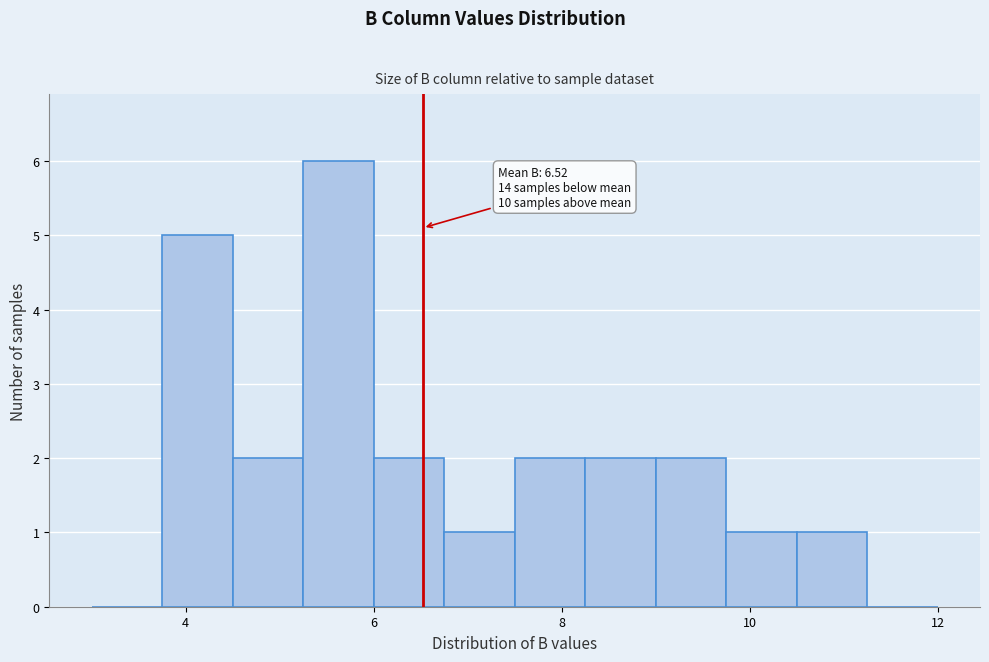

Read against the x-axis, roughly where is the centre of the tallest bar?

5.6